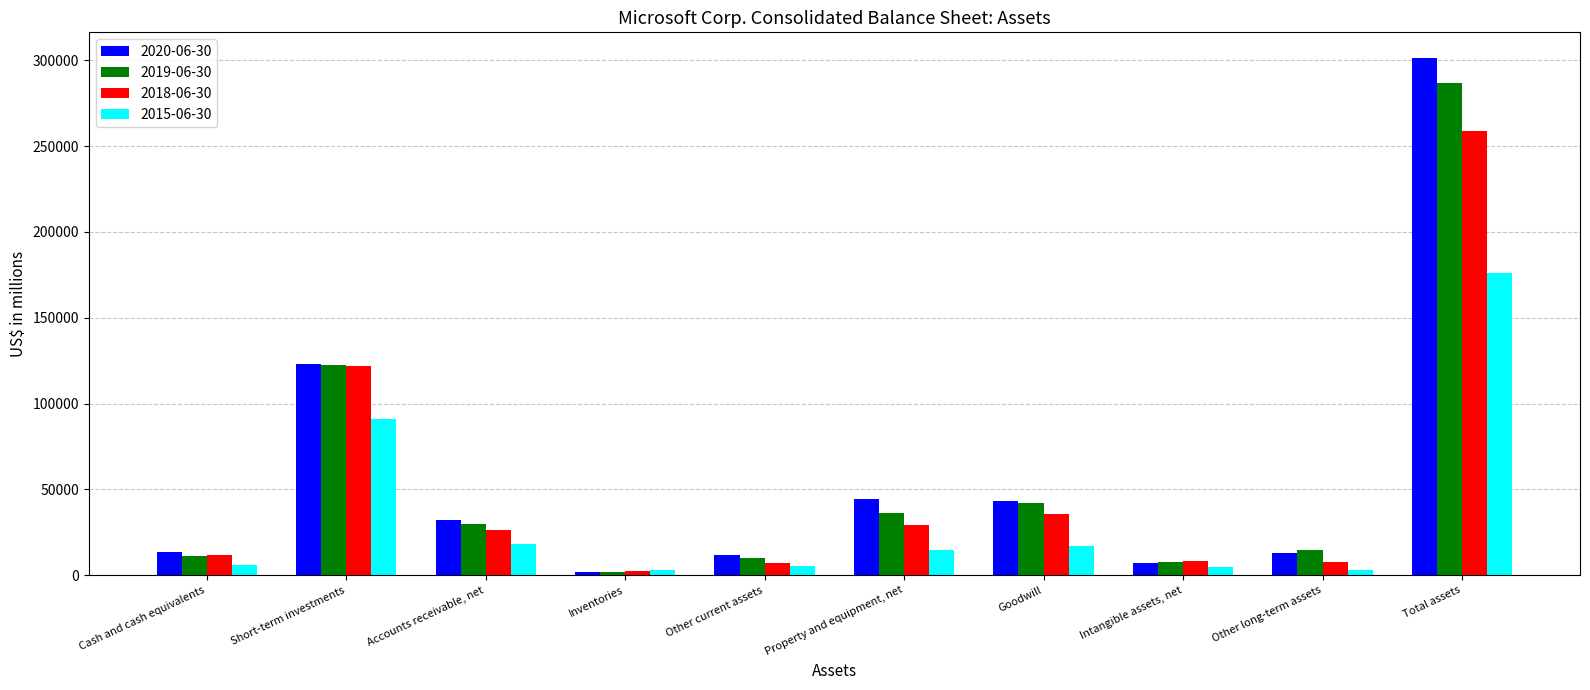

The 2019-06-30 series shows 7750 at Intangible assets, net. True or false?

True